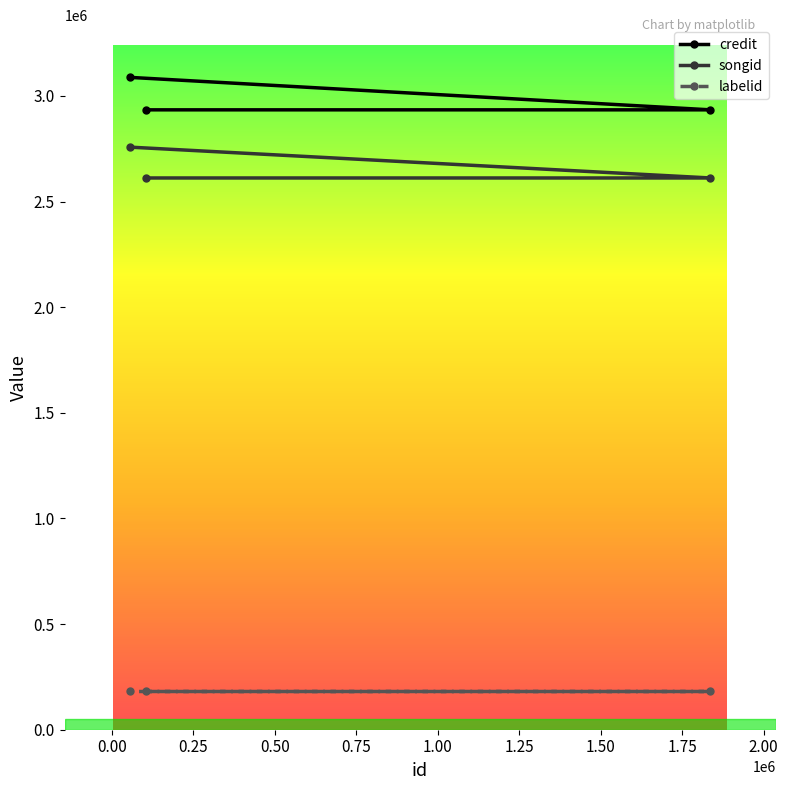

Where is songid nearest to the value 2684501?

104224